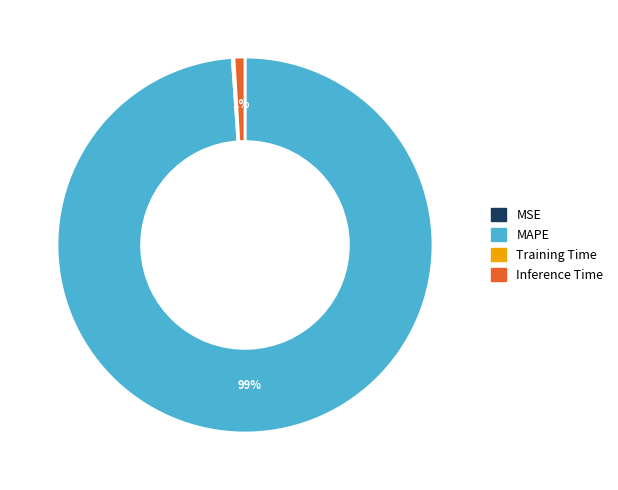

To the nearest percent, what is the difference between the Inference Time and MAPE slice percentages?

98%